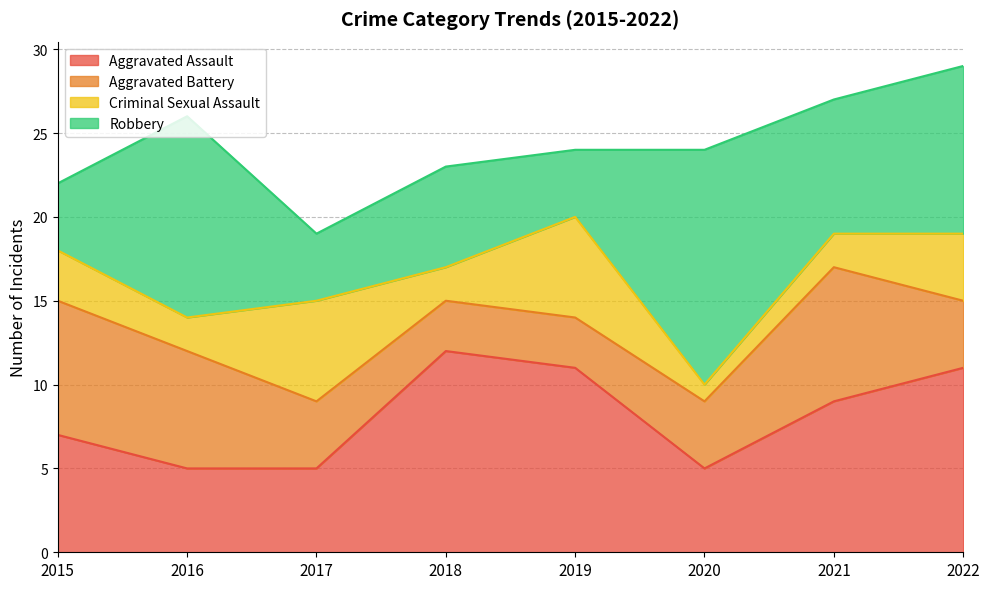

Reading left to right, list all the values displayed in this chart.

Aggravated Assault: 2015=7	2016=5	2017=5	2018=12	2019=11	2020=5	2021=9	2022=11
Aggravated Battery: 2015=8	2016=7	2017=4	2018=3	2019=3	2020=4	2021=8	2022=4
Criminal Sexual Assault: 2015=3	2016=2	2017=6	2018=2	2019=6	2020=1	2021=2	2022=4
Robbery: 2015=4	2016=12	2017=4	2018=6	2019=4	2020=14	2021=8	2022=10